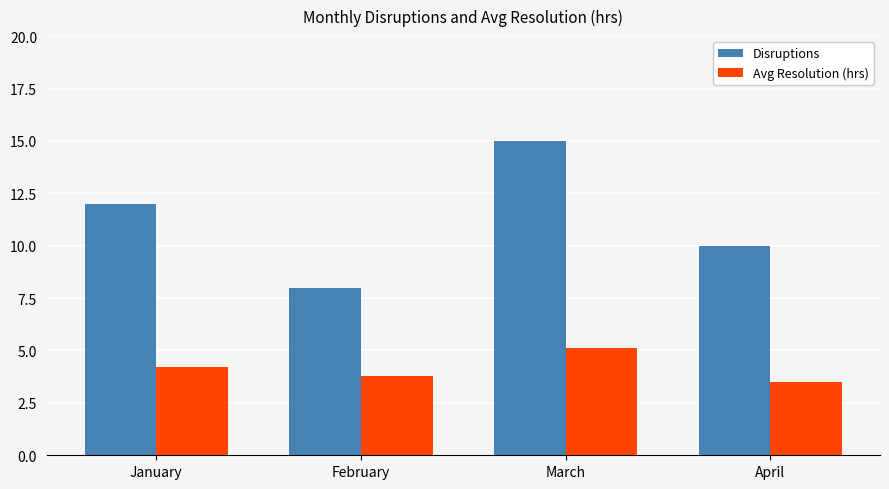

The Avg Resolution (hrs) series shows 3.8 at February. True or false?

True